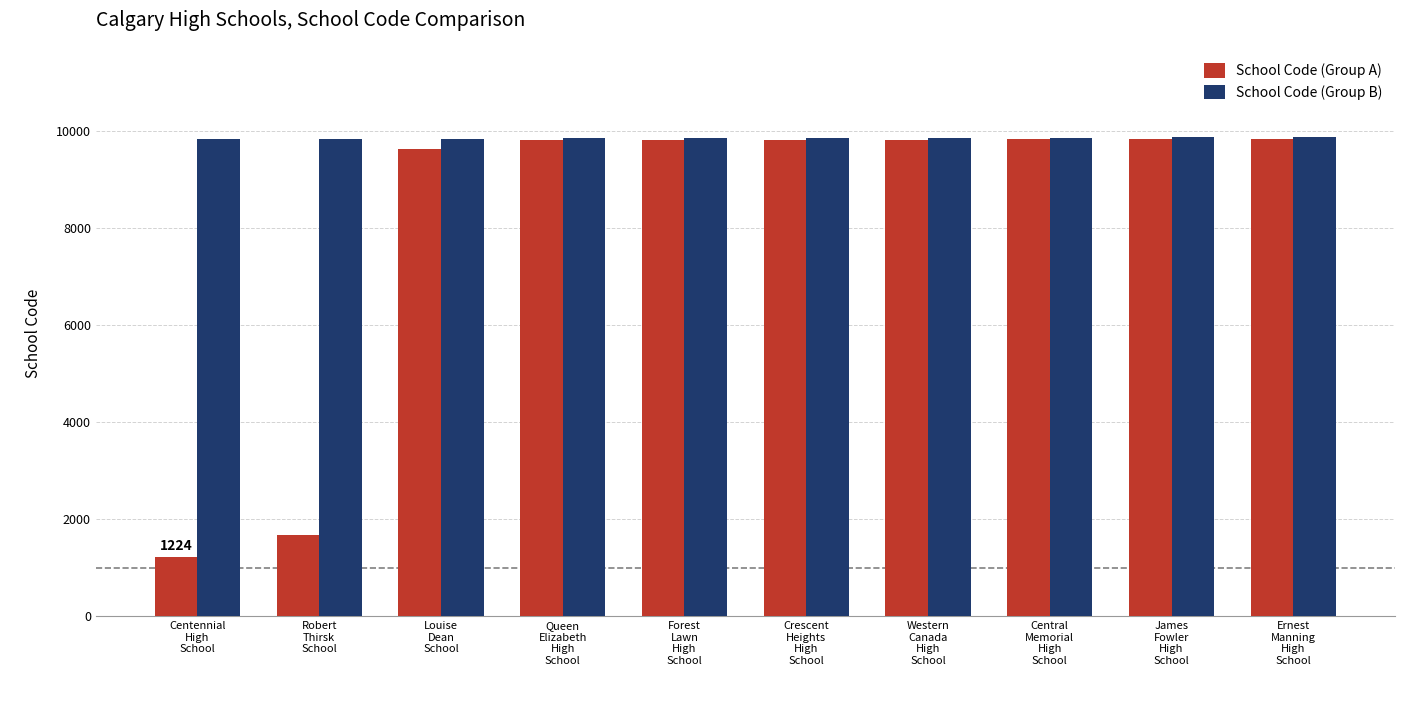

Is it true that School Code (Group B) equals 9860 at James
Fowler
High
School?

True